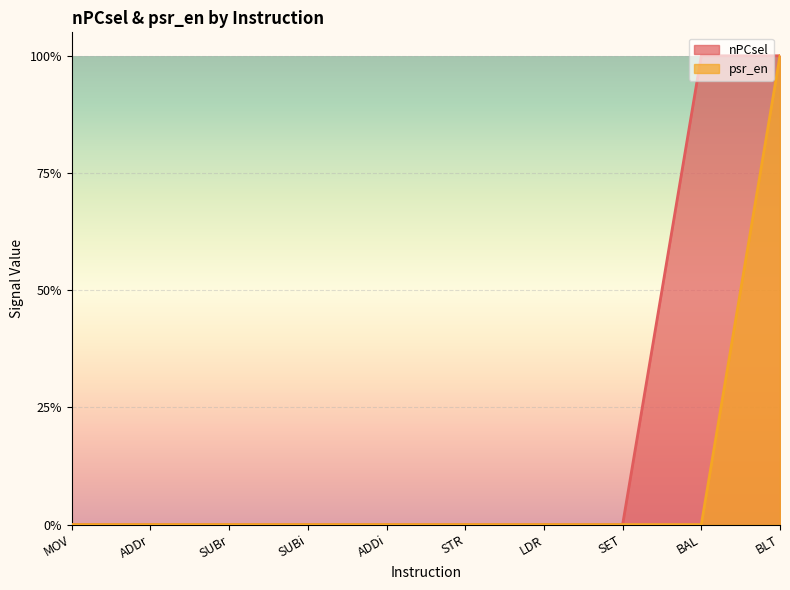

Is it true that nPCsel equals 1 at BLT?

True